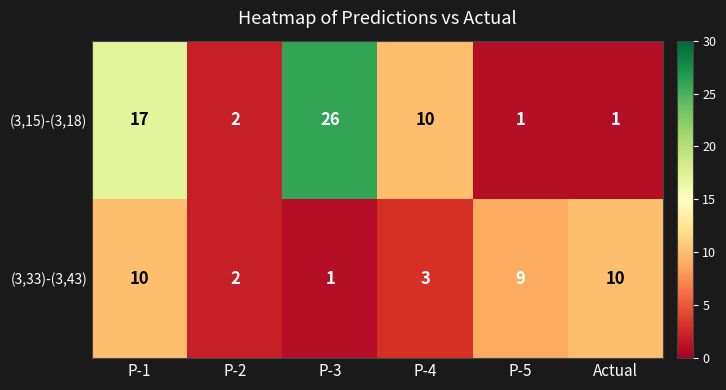

At Actual, list the series in order from smallest to largest.

(3,15)-(3,18), (3,33)-(3,43)